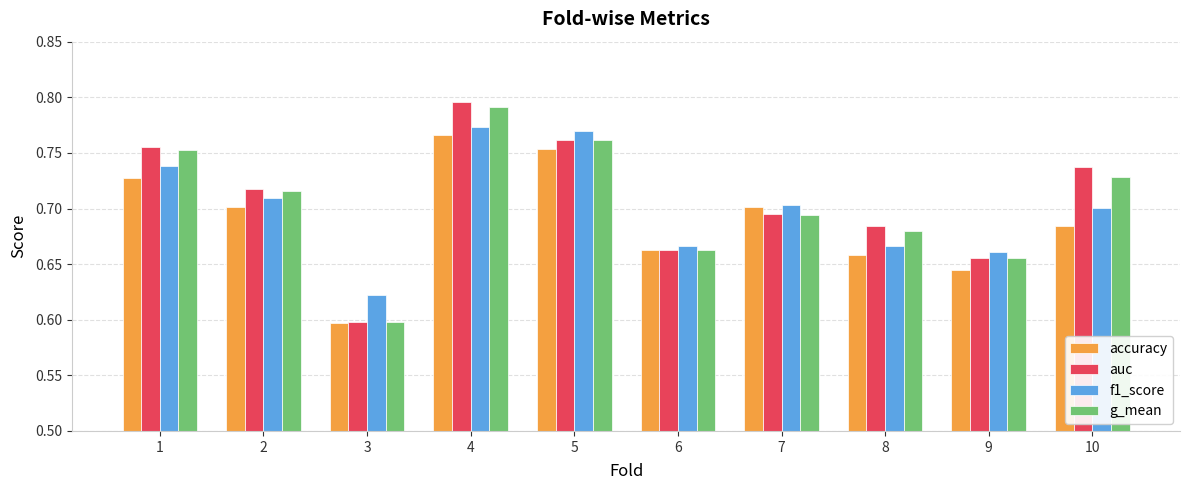

Count the number of data series in this chart.

4